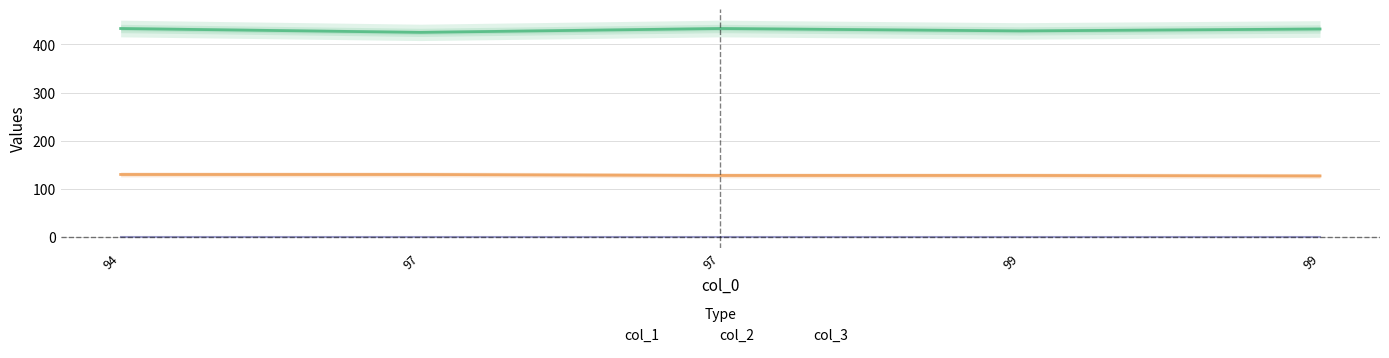

Is the value of col_1 at 97 greater than the value of col_2 at 99?

Yes